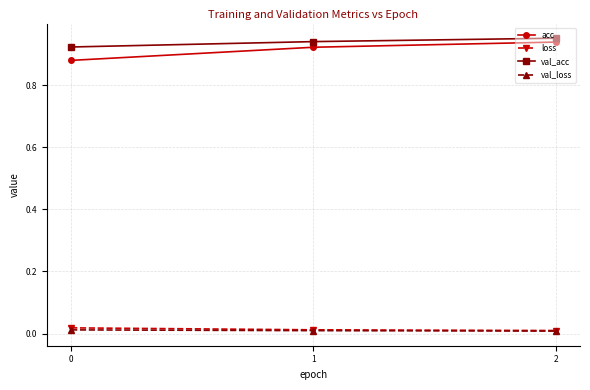

True or false: acc has a value of 0.5 at 0.

False